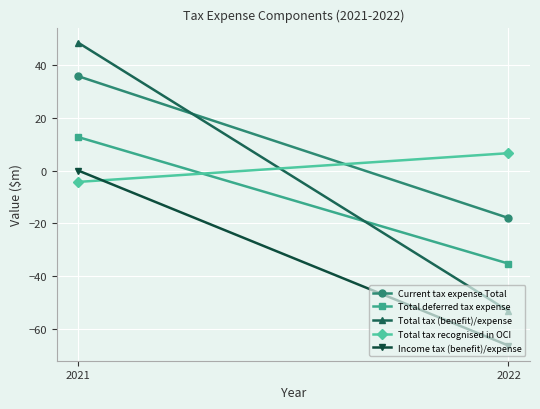

How many lines are shown in the chart?

5